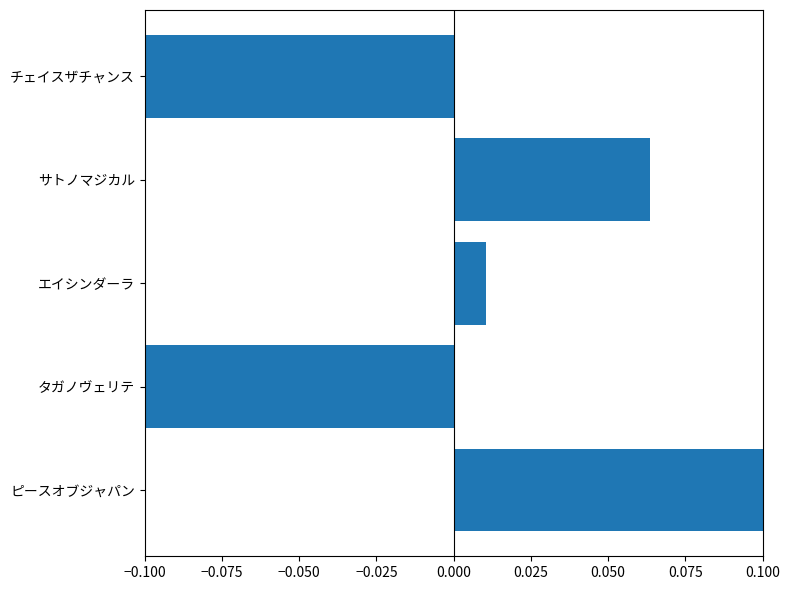

What is the smallest value displayed?

-0.1